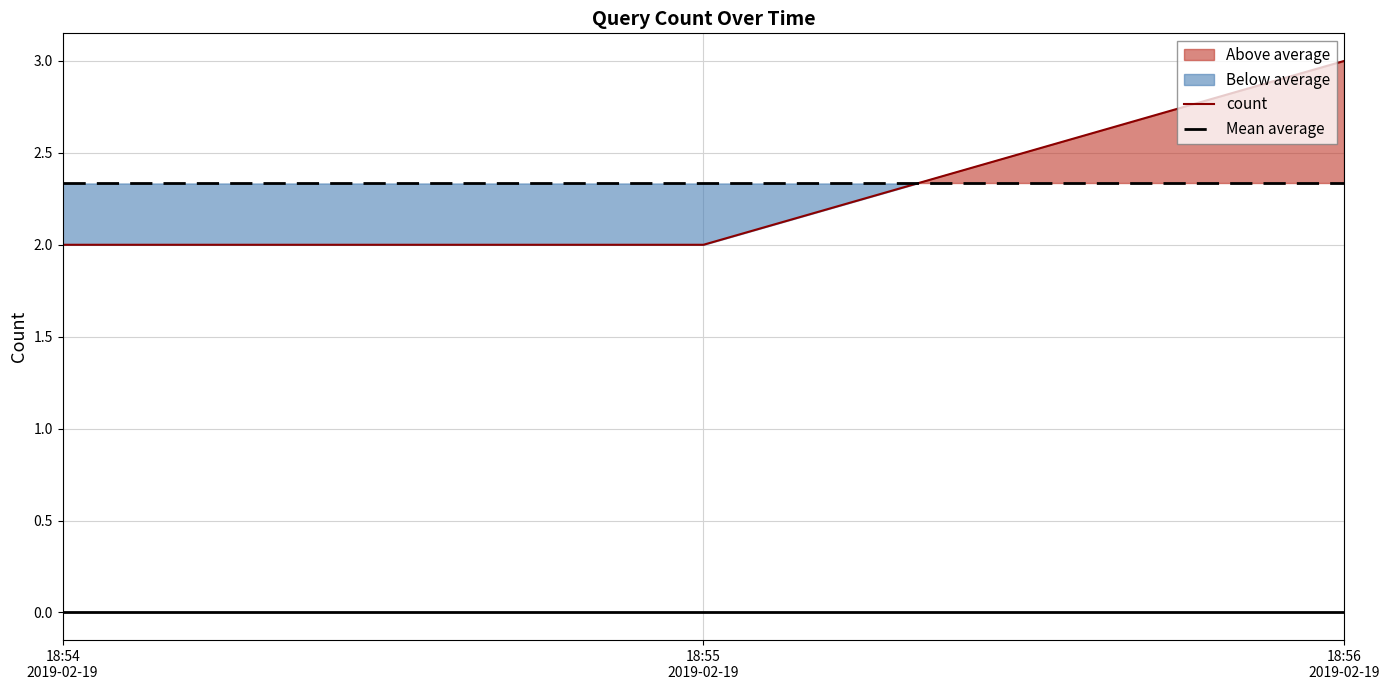

List the labels in order of Mean average value, largest first.

18:54
2019-02-19, 18:55
2019-02-19, 18:56
2019-02-19